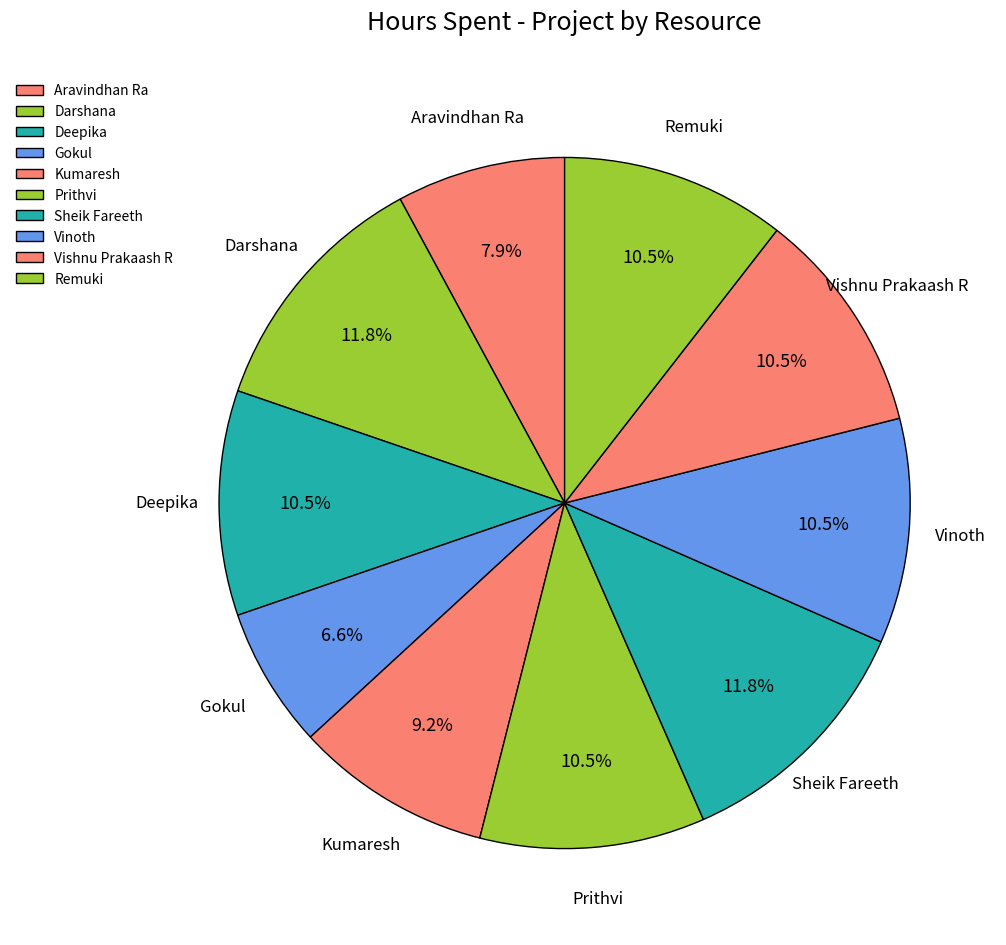

Is the sum of Prithvi and Vishnu Prakaash R greater than half?

No